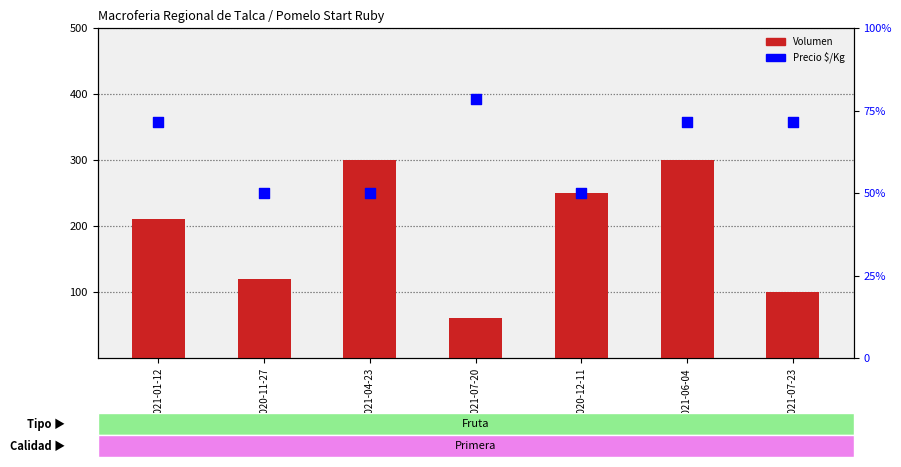

What is the total value across all series at 2020-12-11?

750